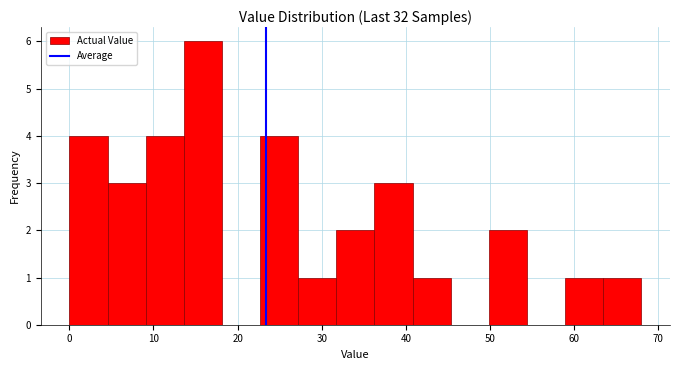

Over which range of the x-axis is the bar tallest?

14 to 18